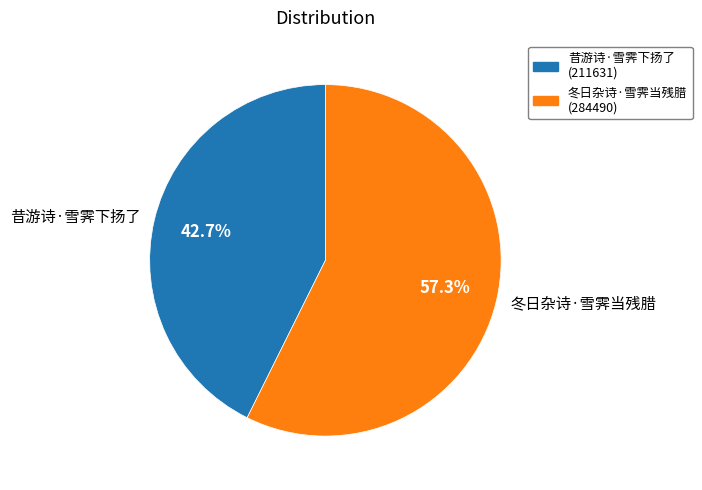

Combined, what portion of the pie is 昔游诗·雪霁下扬了 and 冬日杂诗·雪霁当残腊?

100.0%